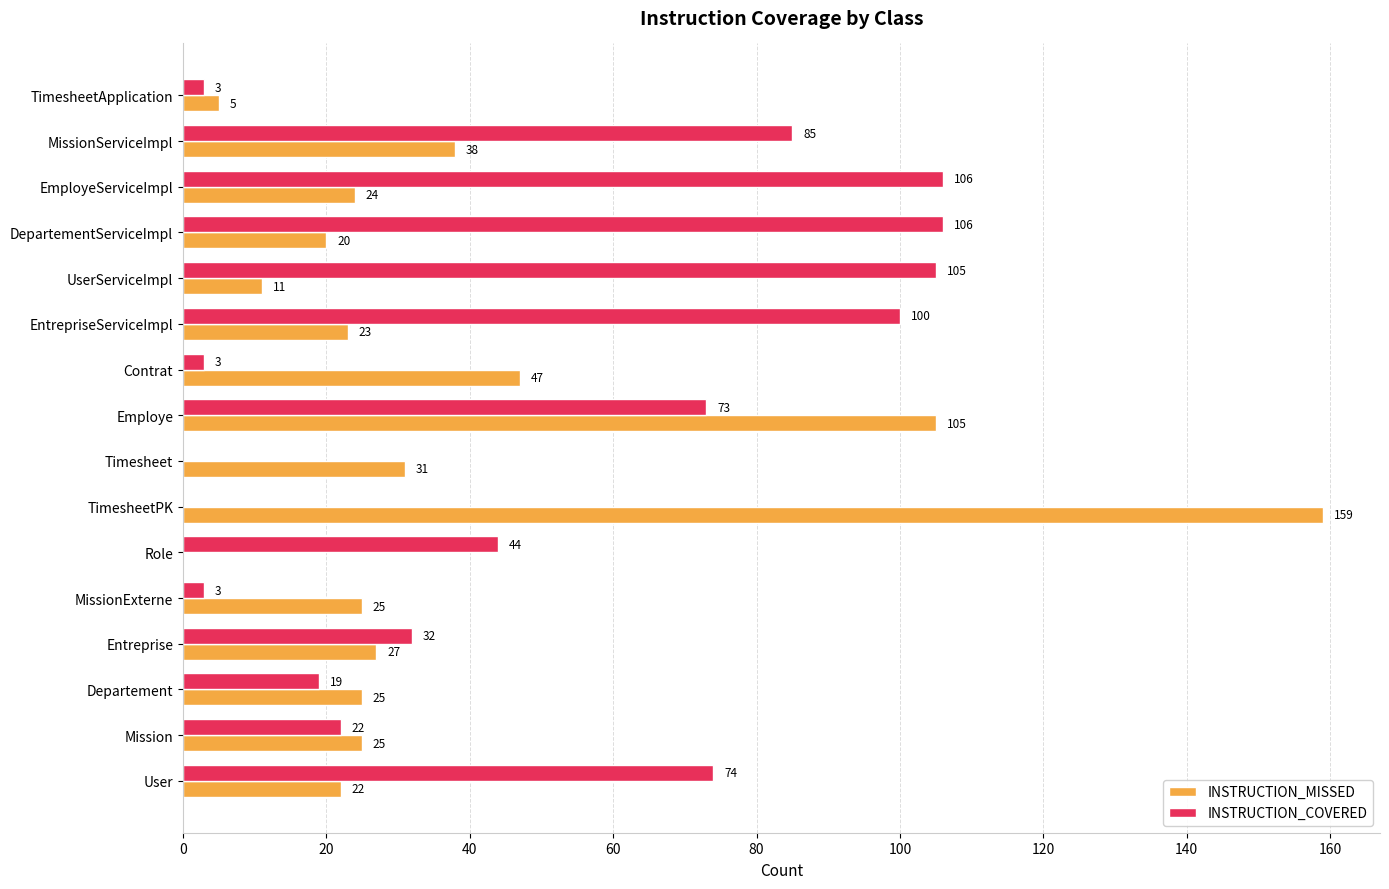

Which series has the widest spread of values?

INSTRUCTION_MISSED